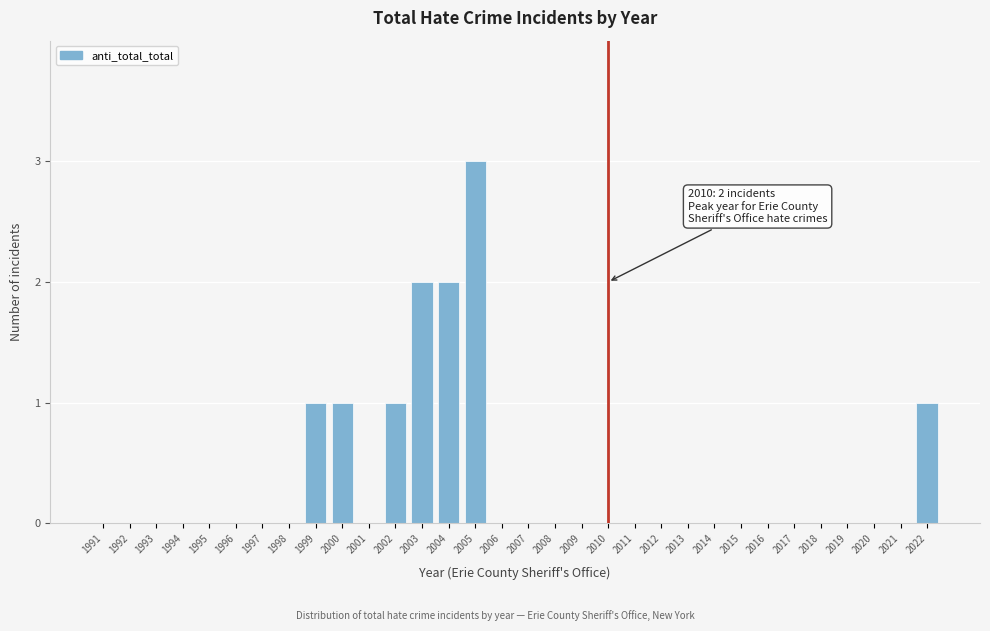

The chart shows a value of 0 at 2015. True or false?

True